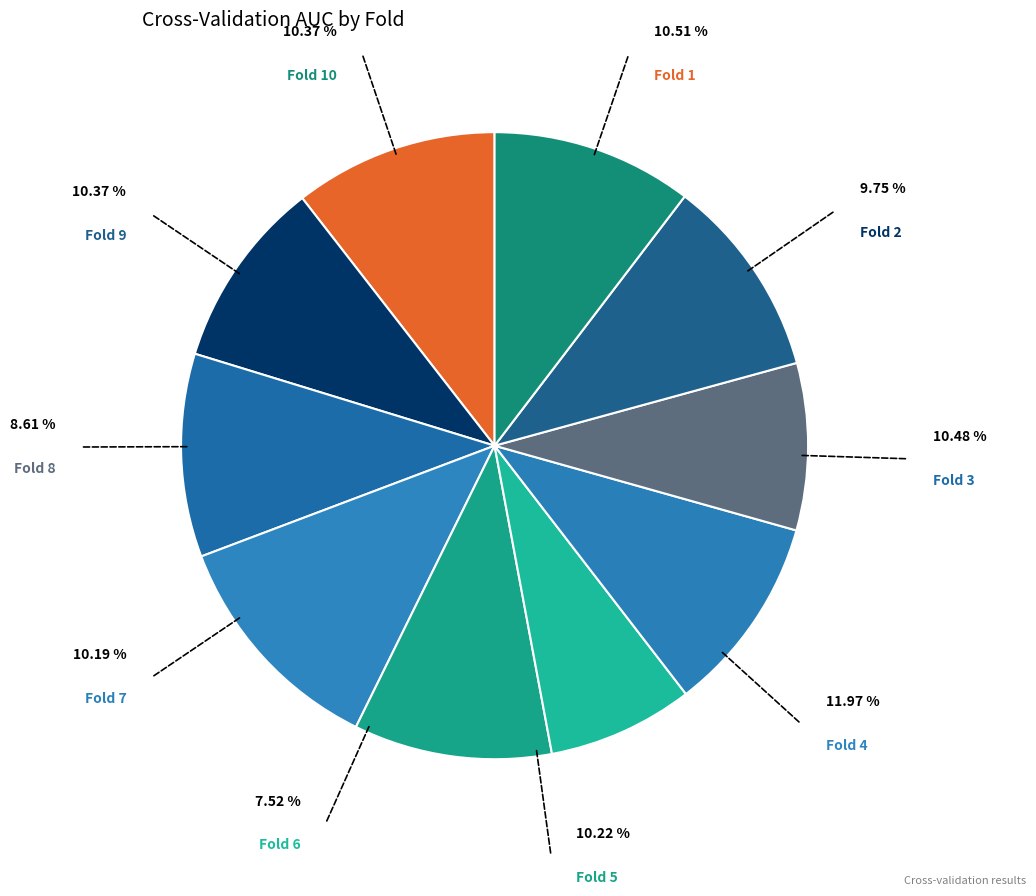

True or false: Fold 8 accounts for 1% of the total.

False